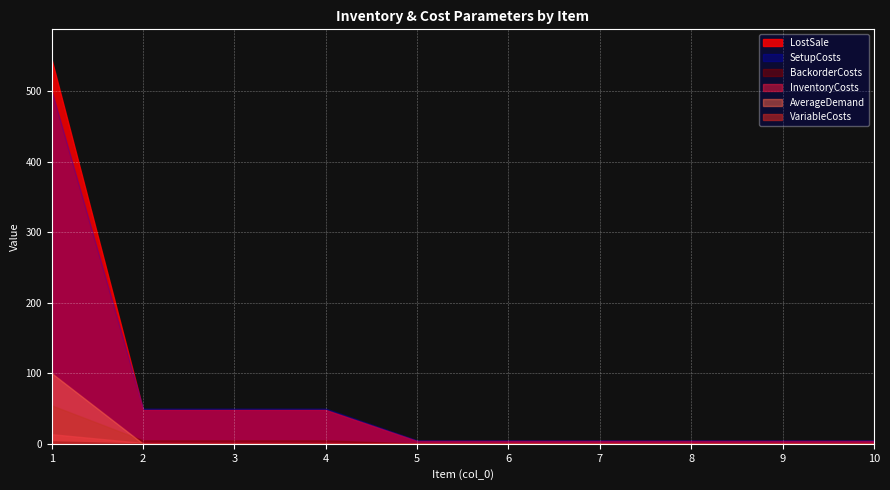

Rank the series at 7 from highest to lowest value.

SetupCosts, LostSale, BackorderCosts, InventoryCosts, VariableCosts, AverageDemand